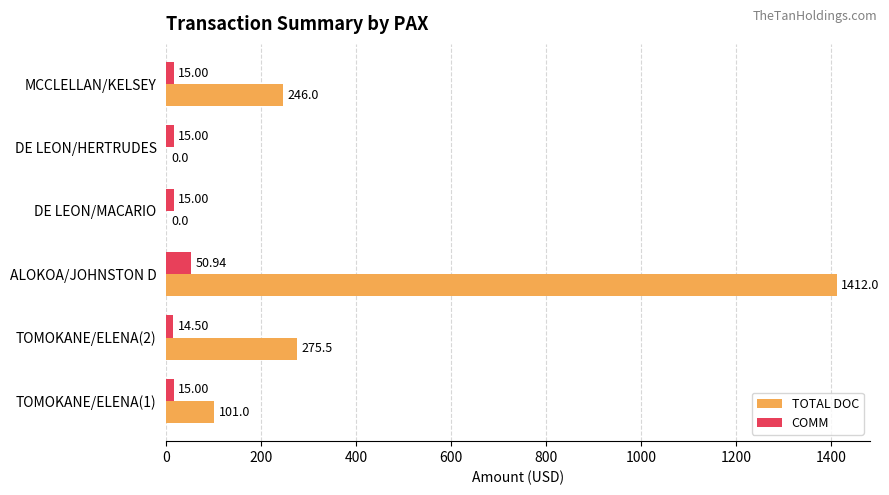

Which series has the widest spread of values?

TOTAL DOC